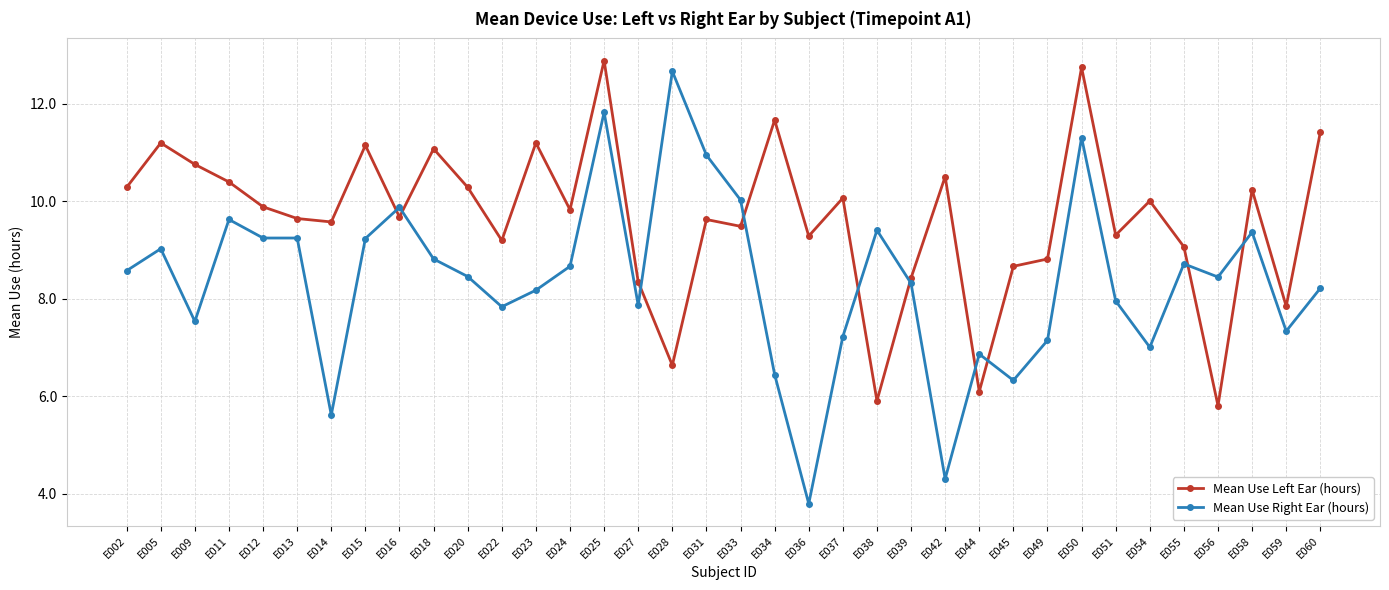

In Mean Use Left Ear (hours), how many points are lower than both neighbors (excluding endpoints)?

12